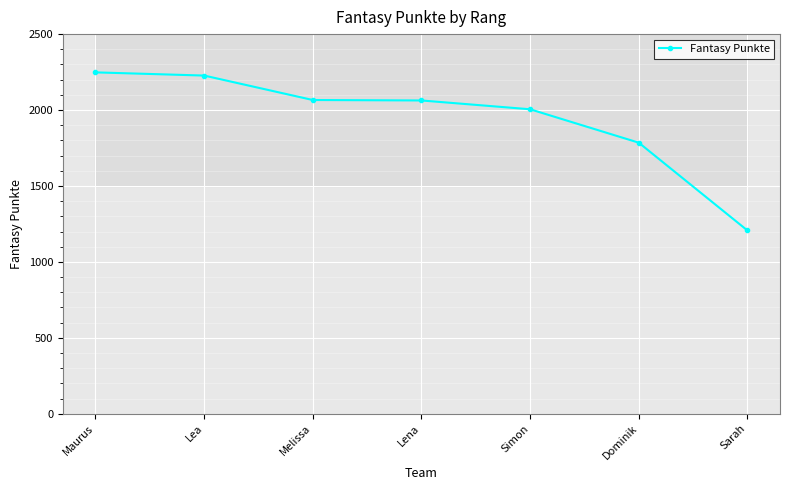

Rank the categories by value from lowest to highest.

Sarah, Dominik, Simon, Lena, Melissa, Lea, Maurus